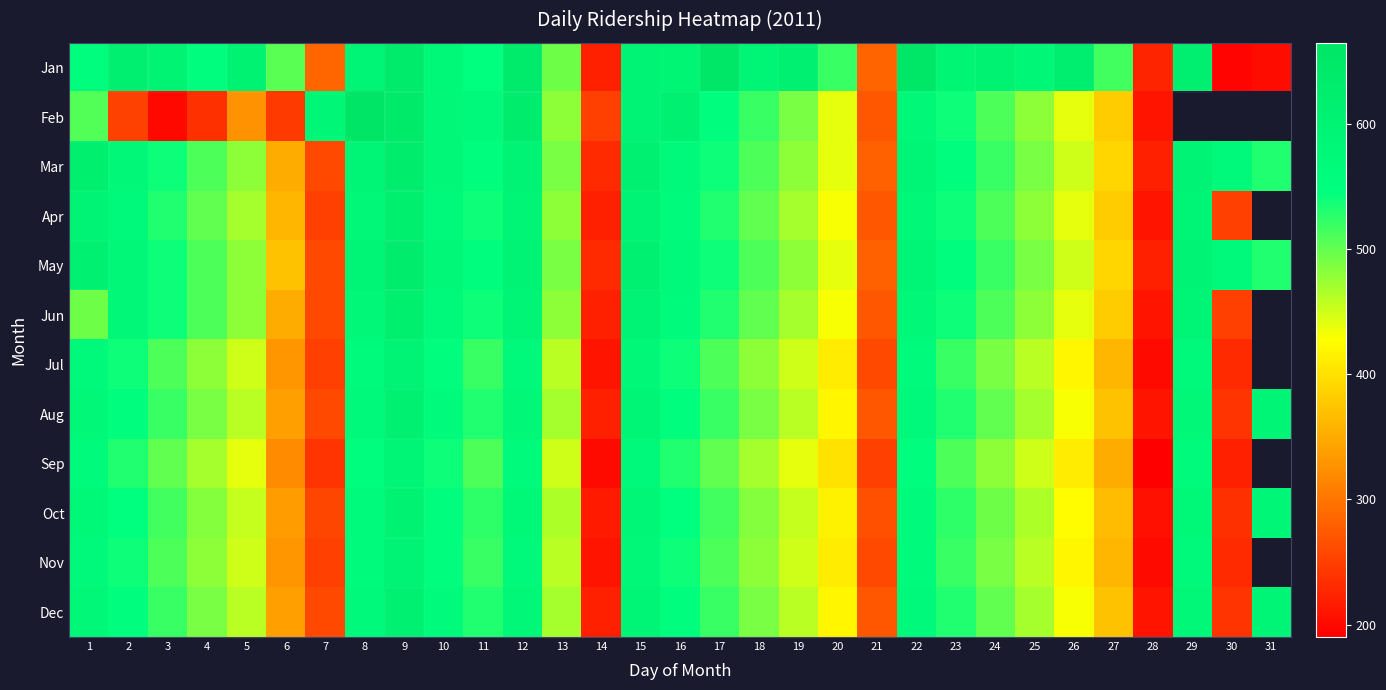

What is the lowest value of the Jun series?

210.0